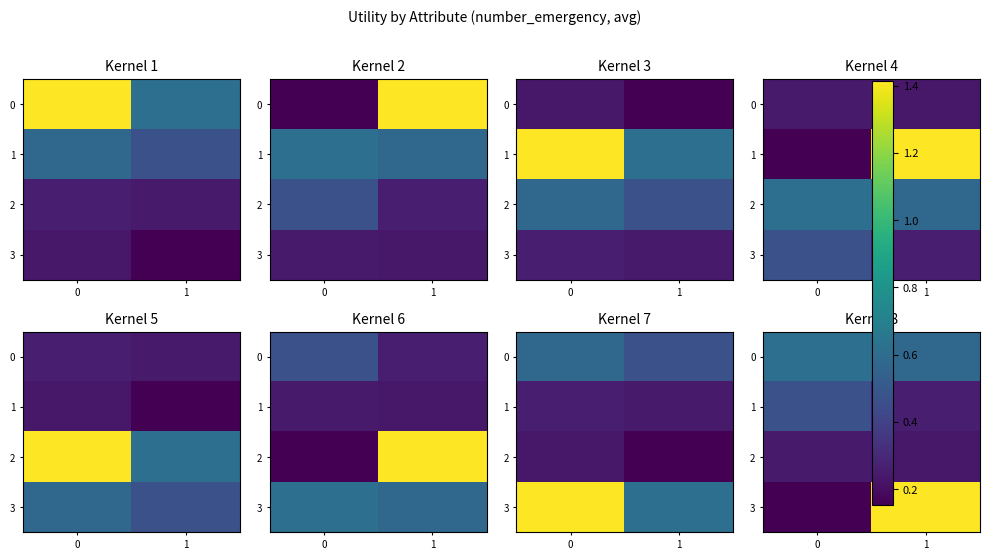

What is the sum of the 2 values at 1 and 0?

0.5